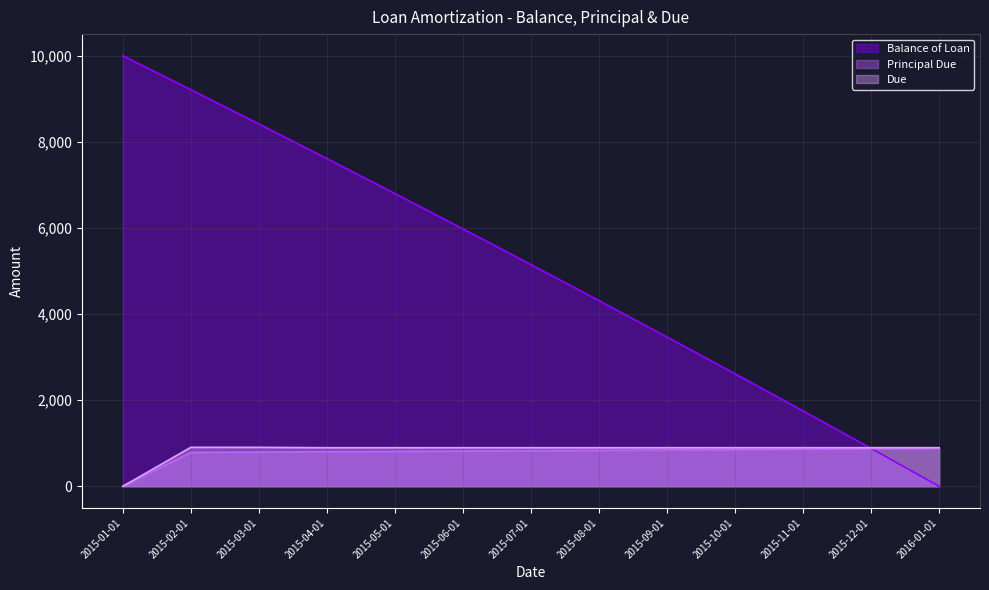

How many data points in Balance of Loan are less than 5149?

6